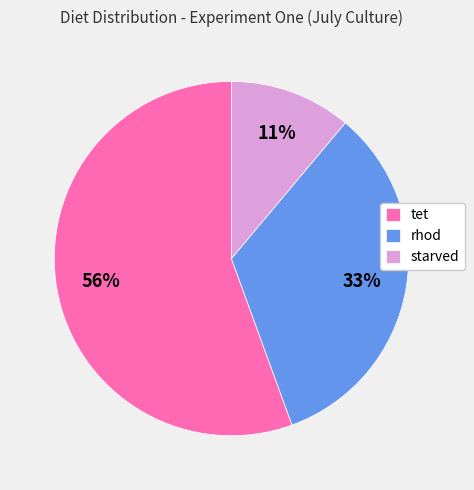

Which has a higher value, starved or rhod?

rhod